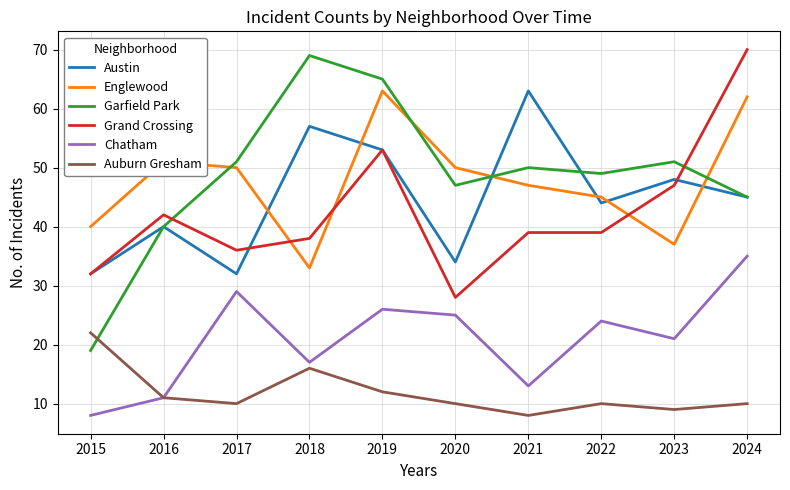

True or false: Grand Crossing and Chatham intersect in this chart.

False